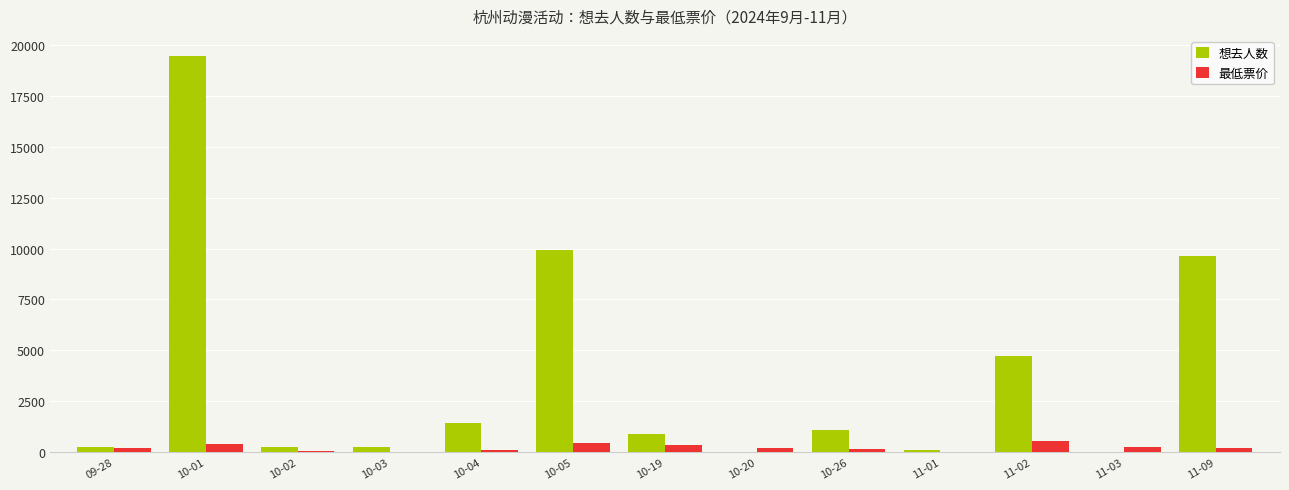

How many categories are shown in the chart?

13